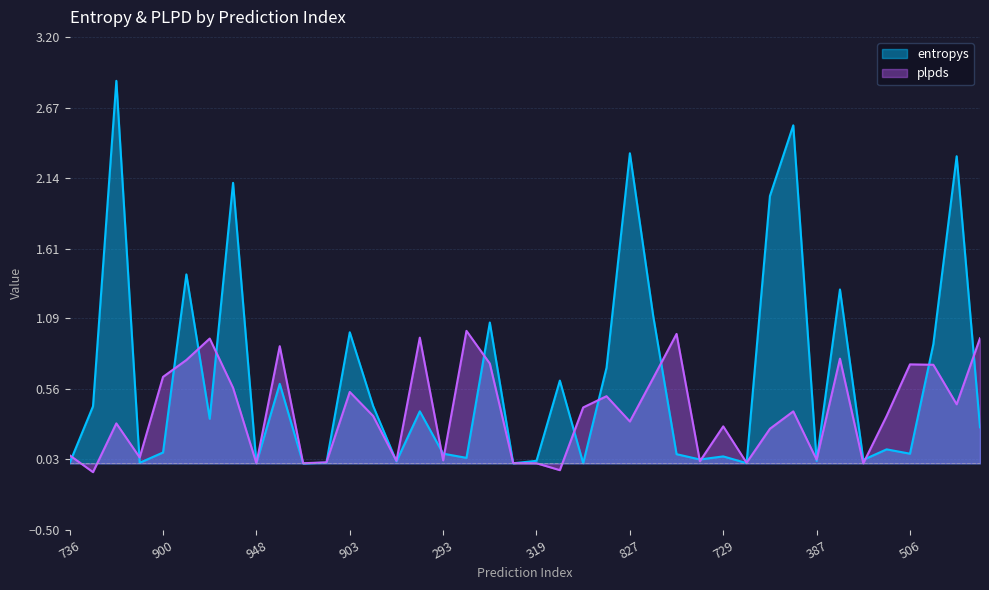

Rank the series by their maximum value, from lowest to highest.

plpds, entropys